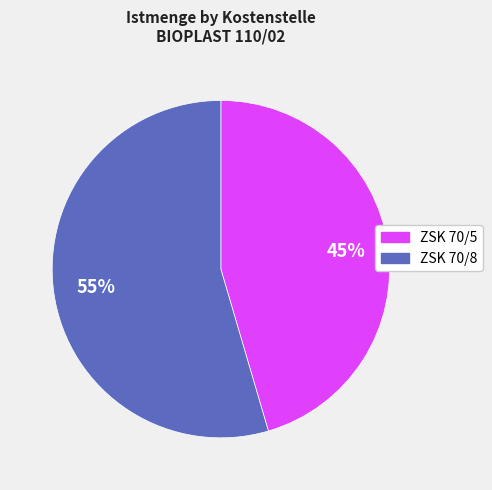

How many slices are in this pie chart?

2